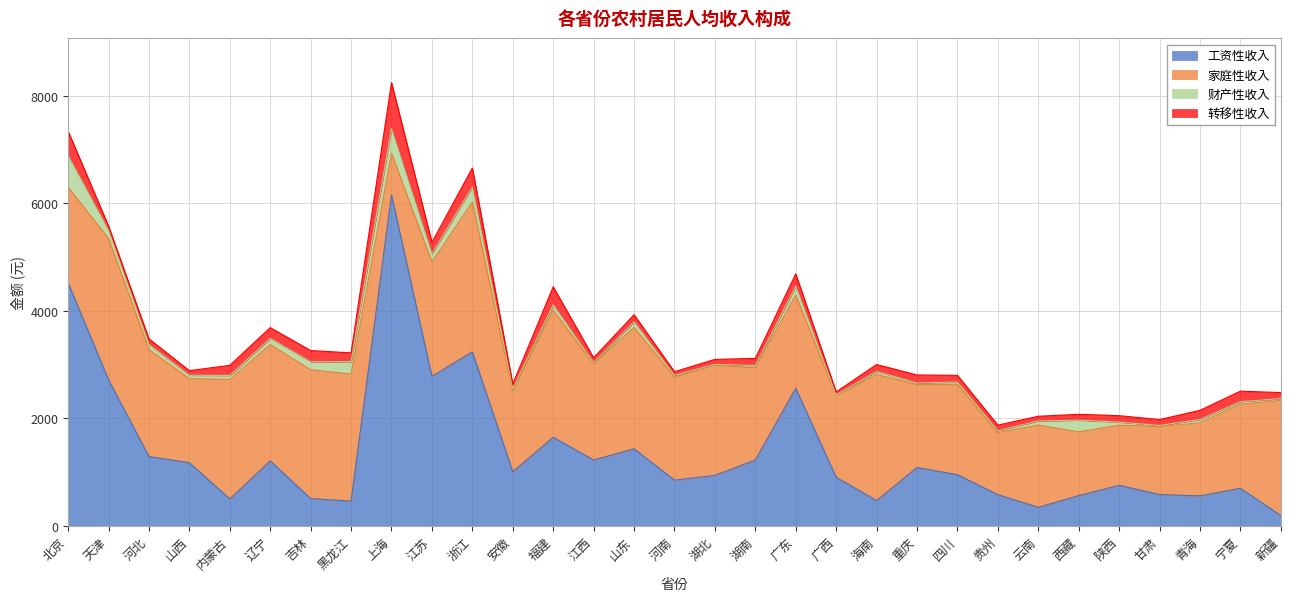

In 转移性收入, how many points are higher than both neighbors (excluding endpoints)?

10